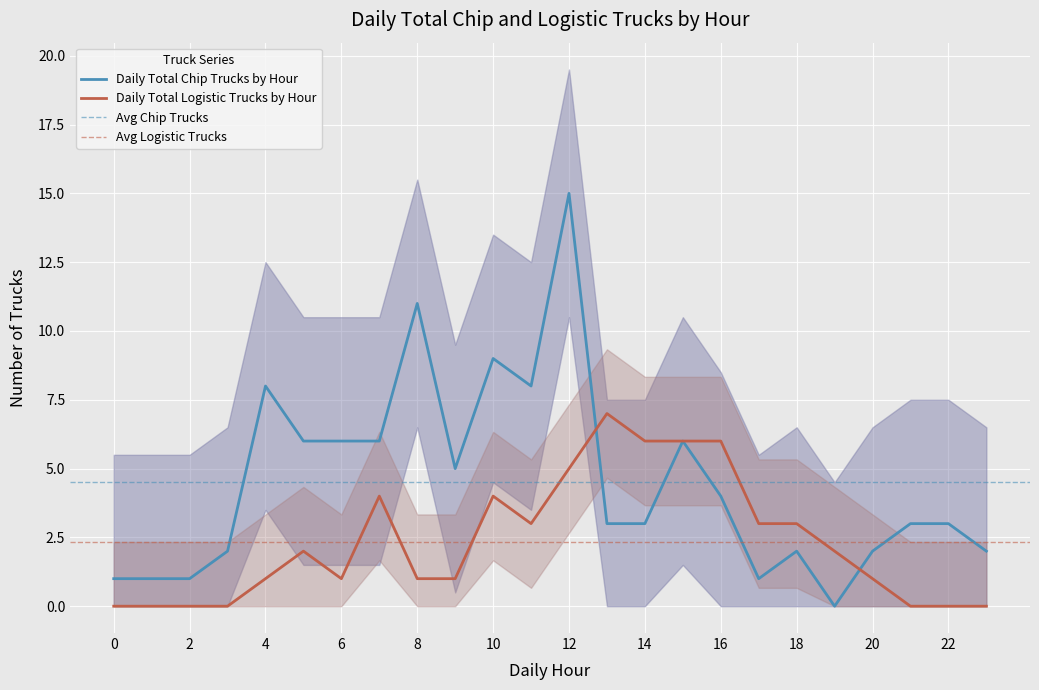

True or false: Daily Total Chip Trucks by Hour and Daily Total Logistic Trucks by Hour cross at least once.

True